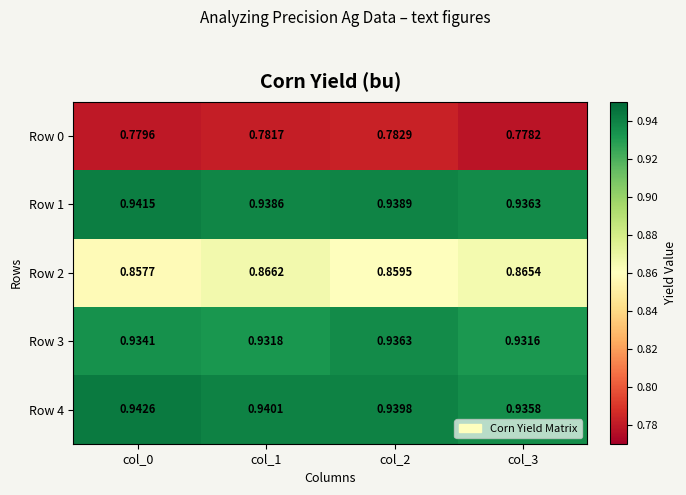

Is the value of Row 1 at col_3 greater than the value of Row 3 at col_0?

Yes